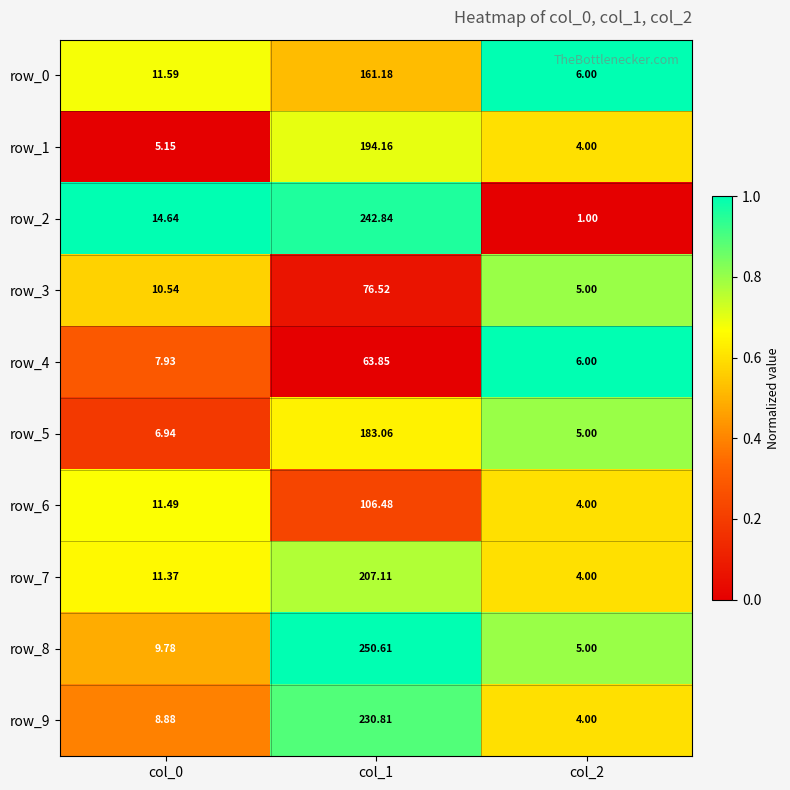

The value of row_7 at col_1 is 0.5. True or false?

False